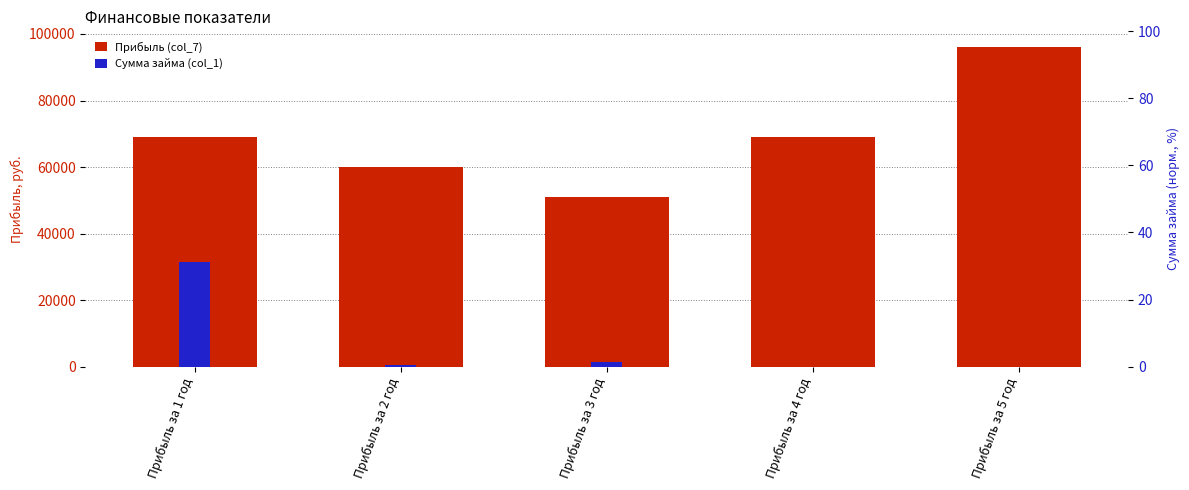

What is the label of the 4th bar from the right?

Прибыль за 2 год